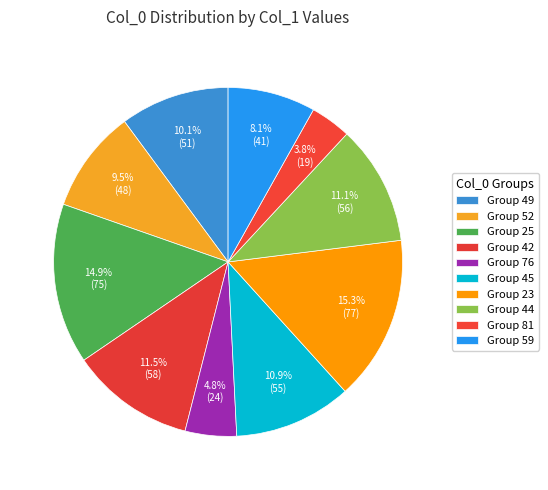

How many slices are in this pie chart?

10